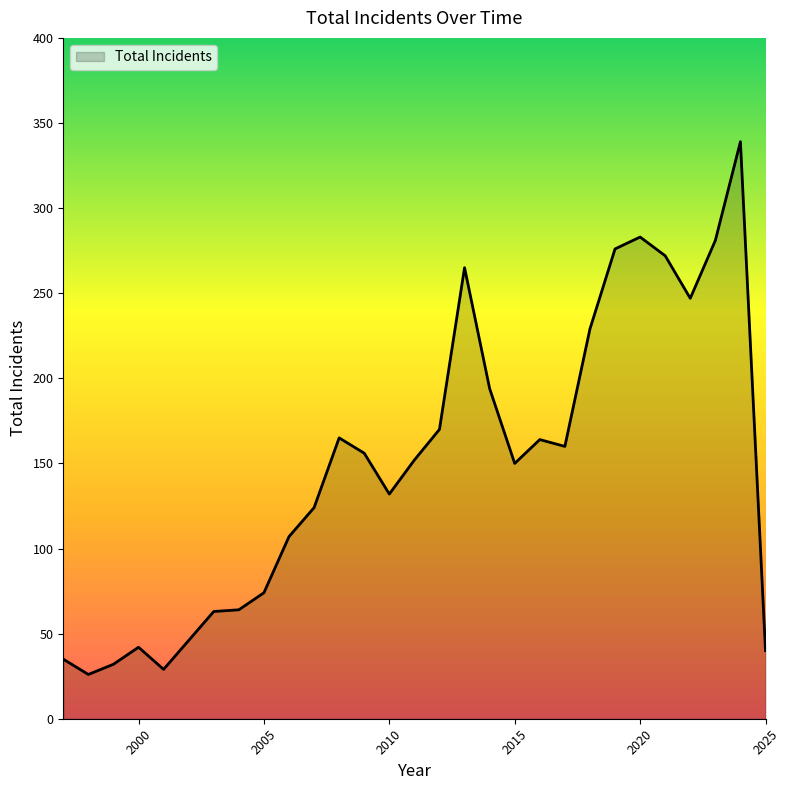

What is the difference between the maximum and minimum values?

313